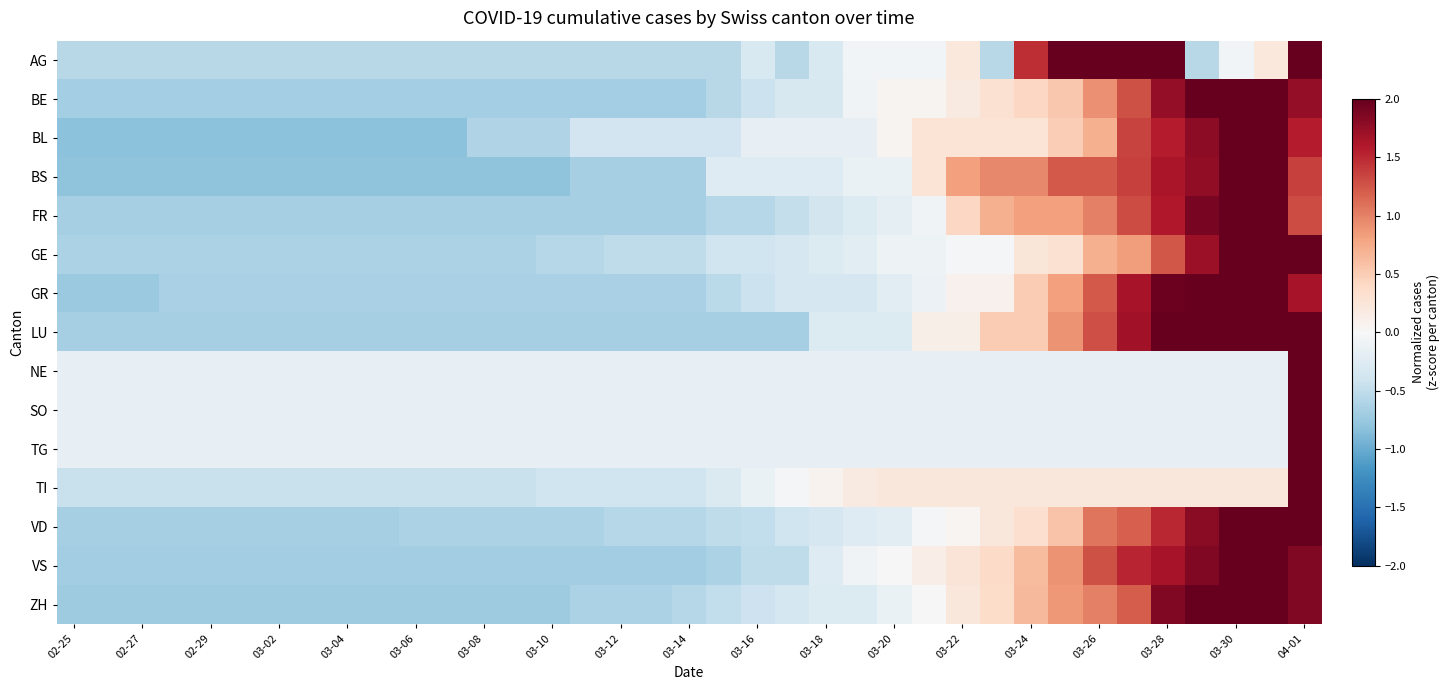

At which category does the chart reach its minimum across all series?

02-25